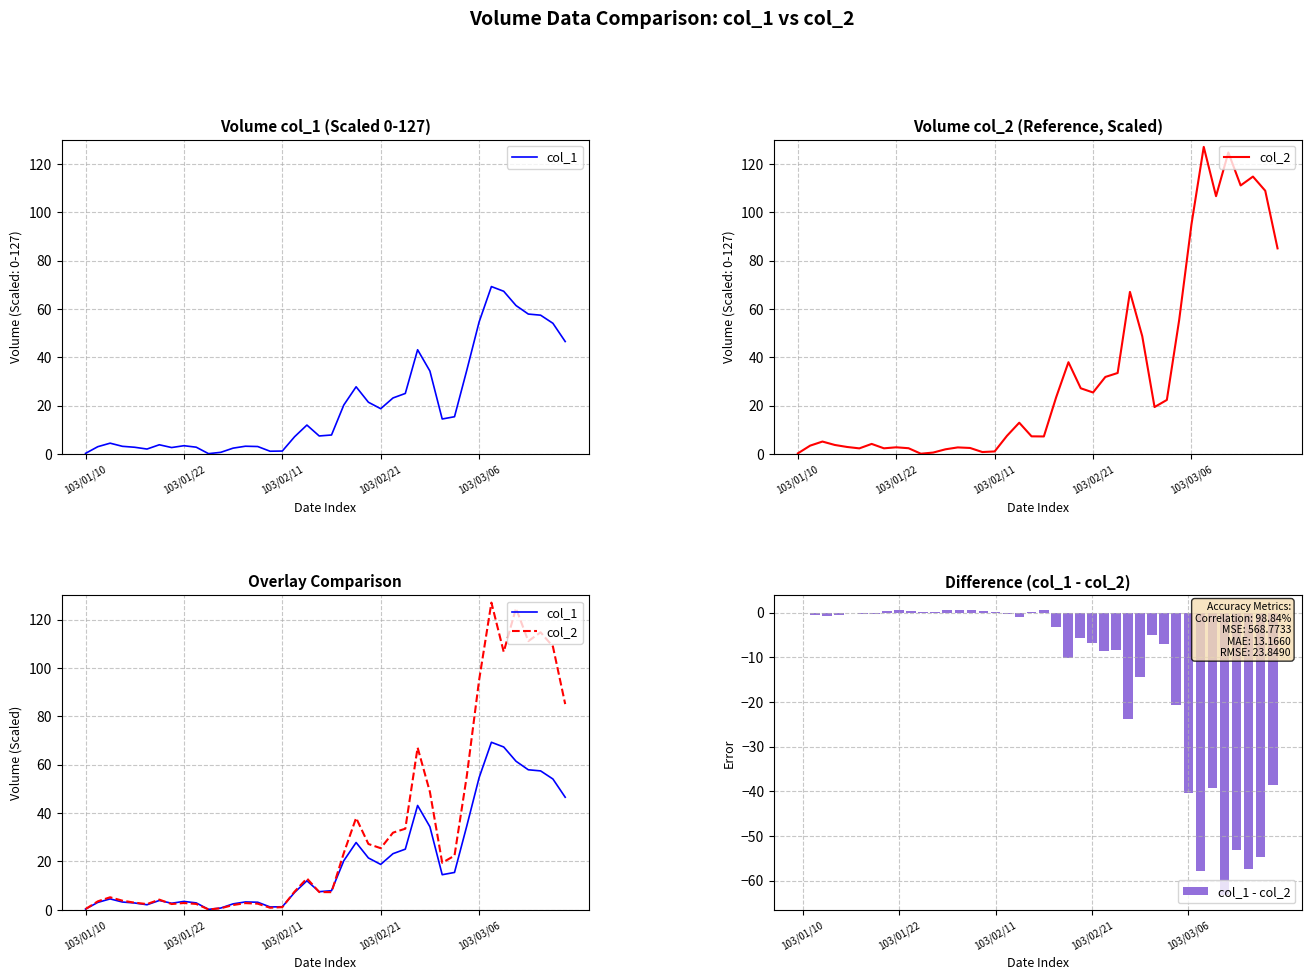

True or false: col_1 - col_2 has a value of -40.3 at 103/03/06.

True